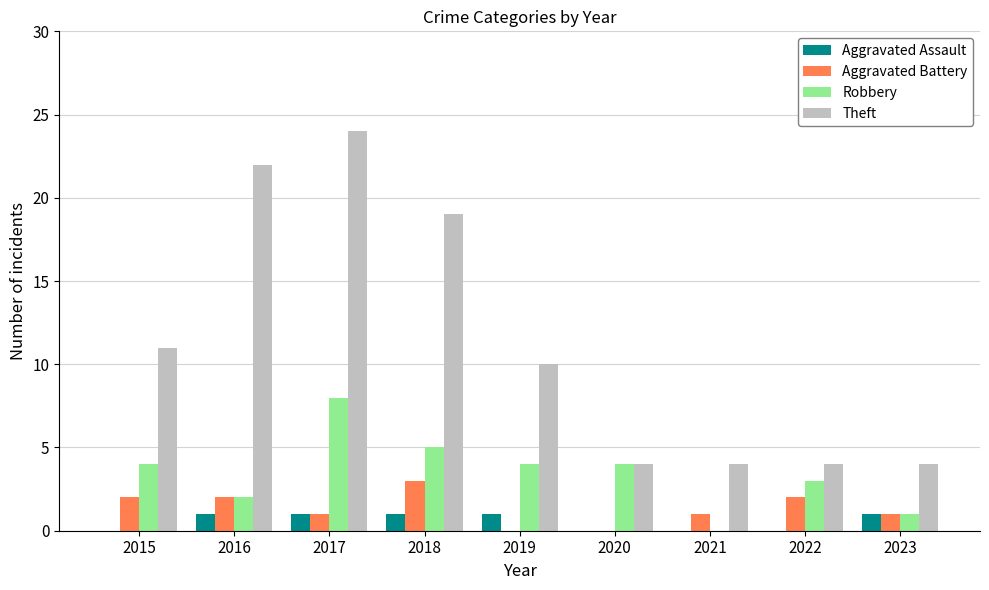

What is the total value across all series at 2018?

28